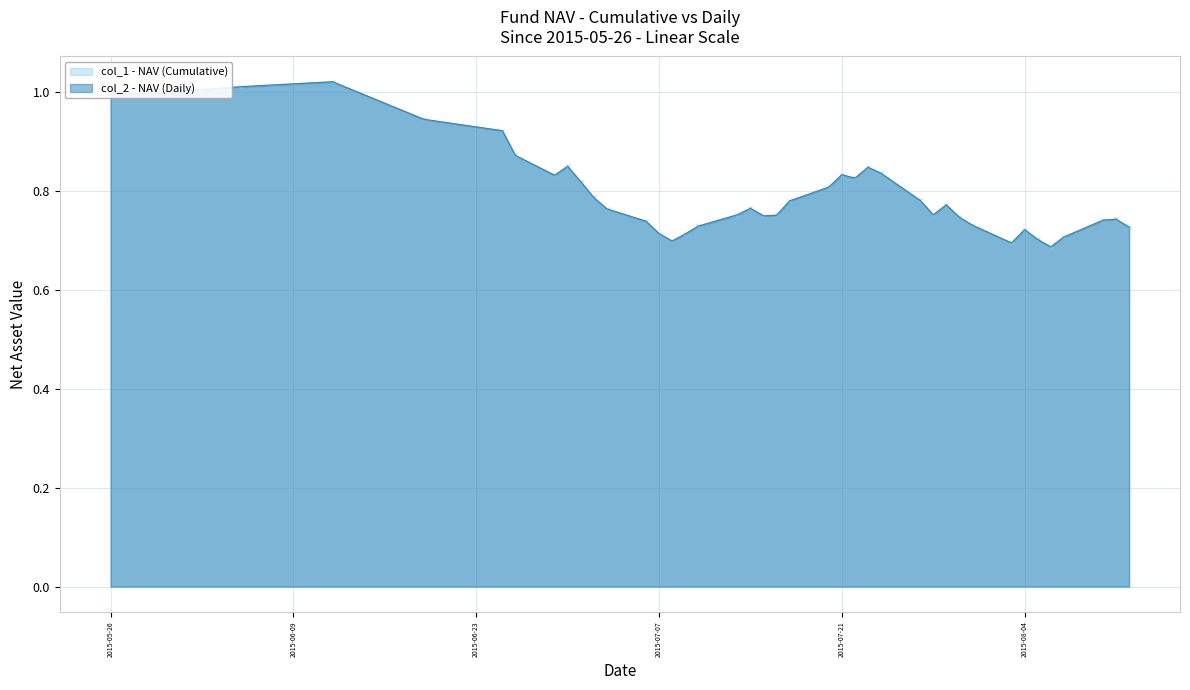

Which series has the widest spread of values?

col_1